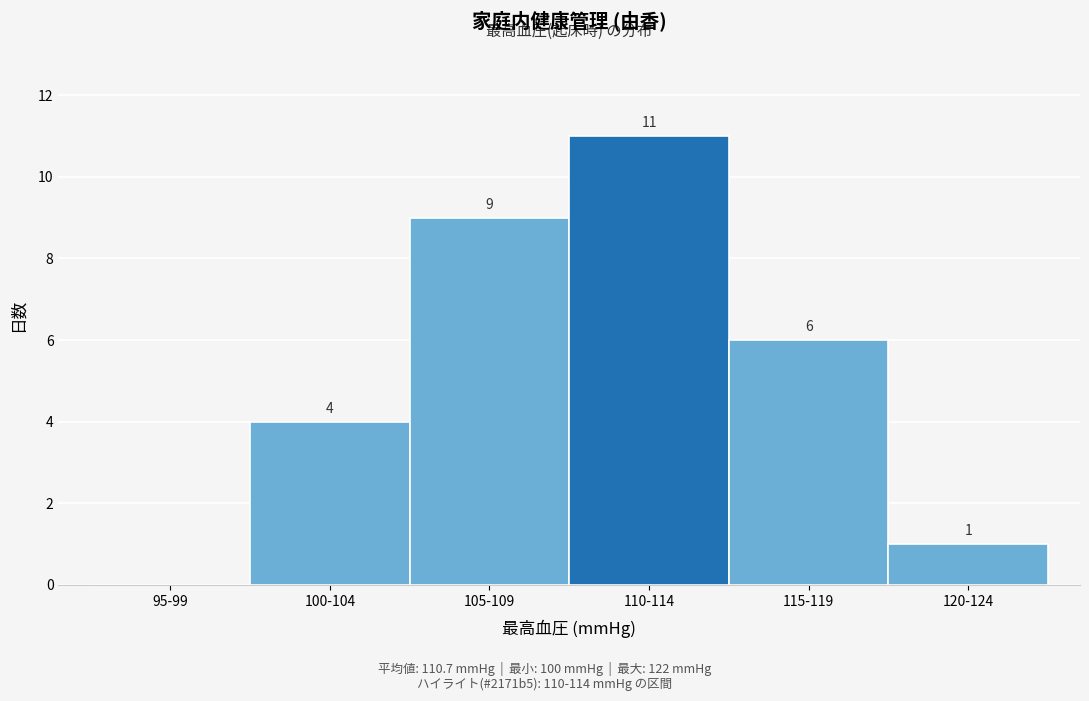

Reading right to left, transcribe all the data shown in this chart.

120-124=1	115-119=6	110-114=11	105-109=9	100-104=4	95-99=0